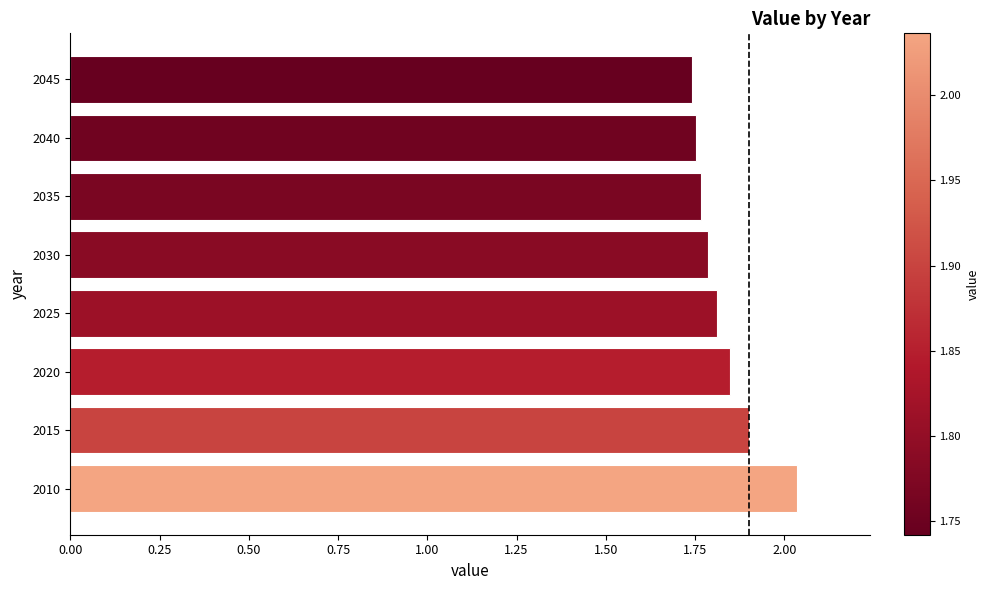

What is the ratio of the value at 2040 to the value at 2025?

1.0